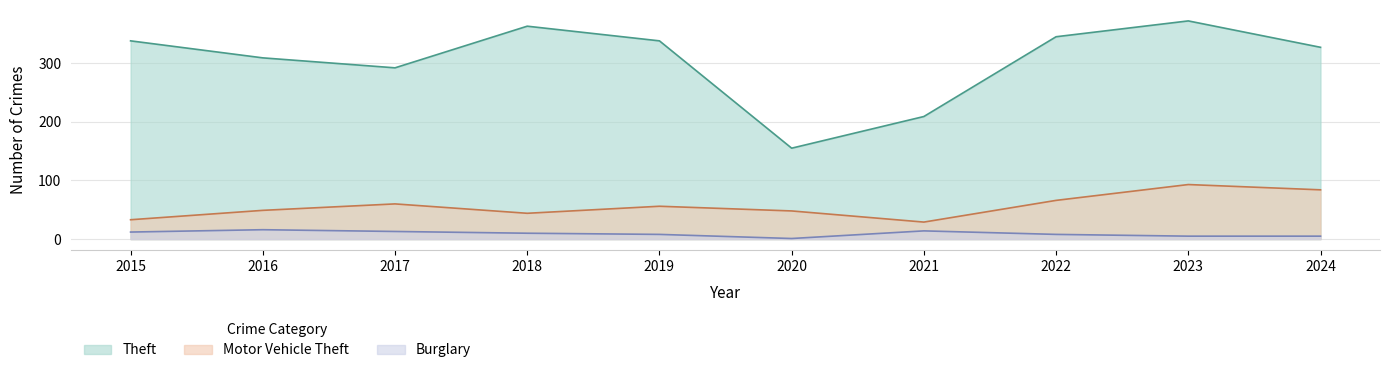

What is the difference between the highest and lowest values at 2020?

154